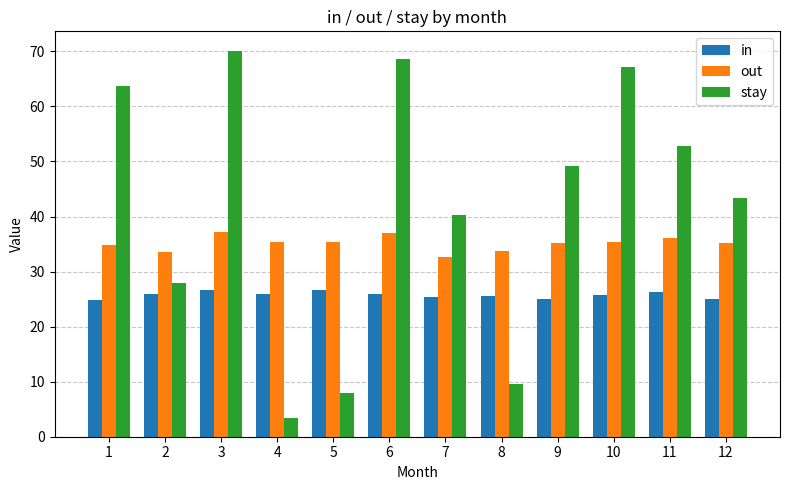

What is the spread (max minus min) of values at 10?

41.4